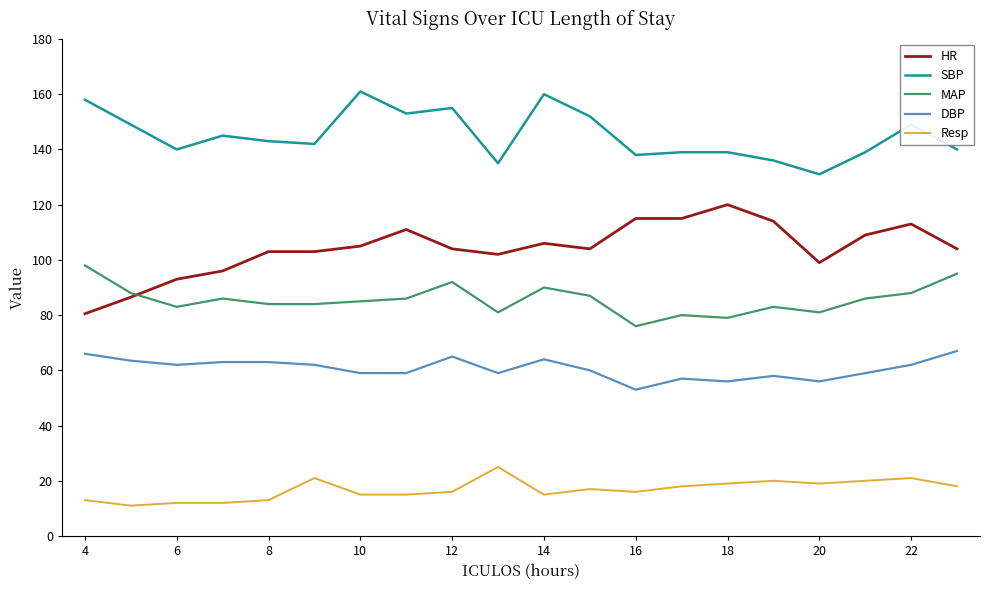

True or false: DBP and Resp cross at least once.

False